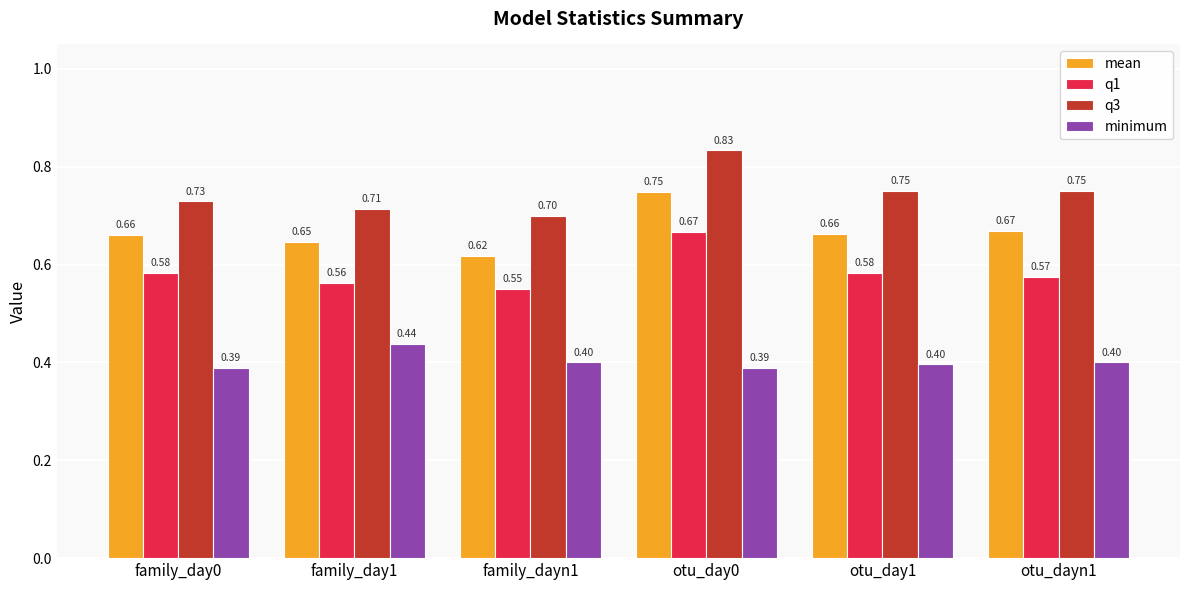

At otu_day1, list the series in order from largest to smallest.

q3, mean, q1, minimum